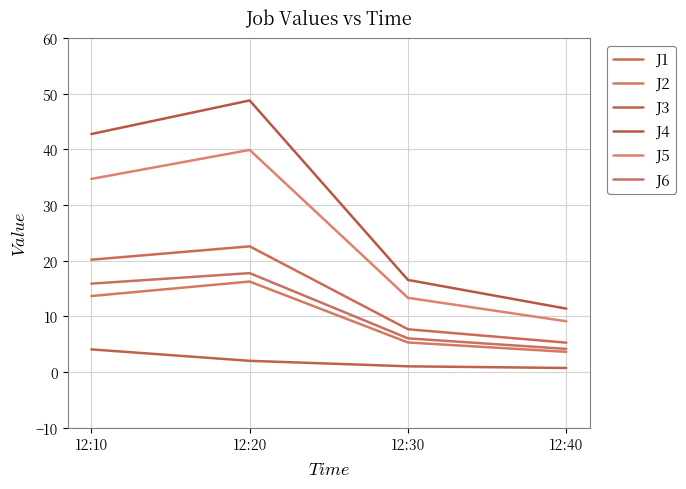

True or false: J1 has a value of 5.3 at 12:30.

False